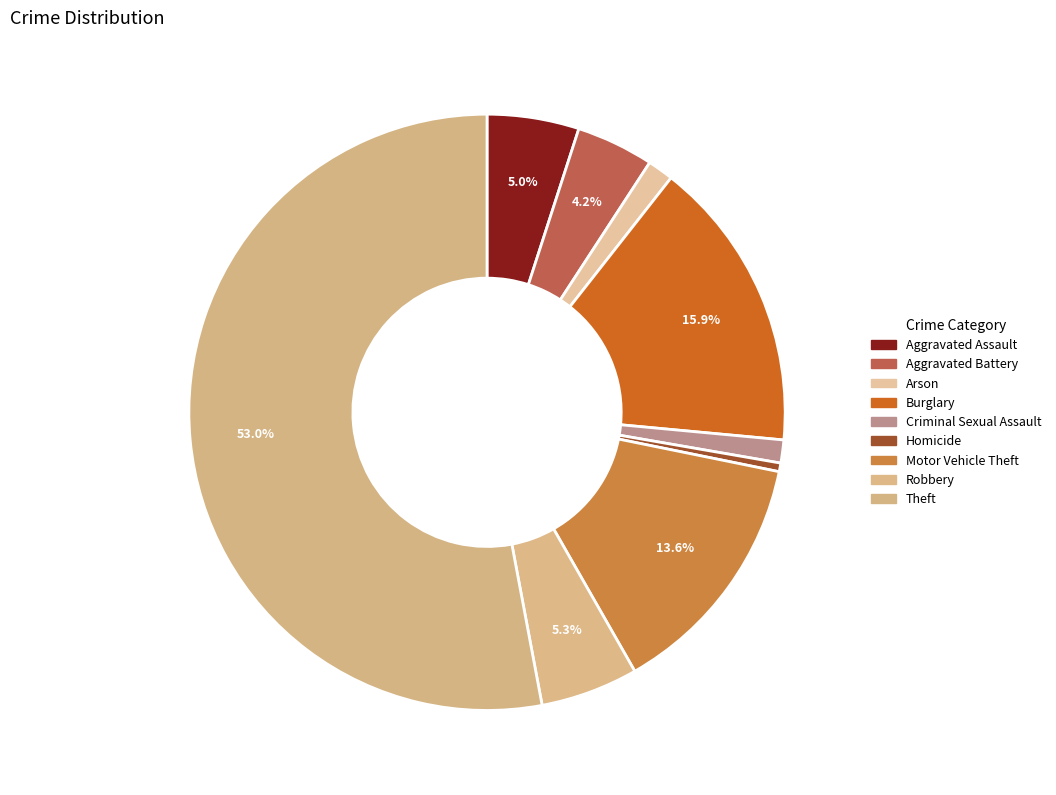

Is the sum of Robbery and Arson greater than half?

No